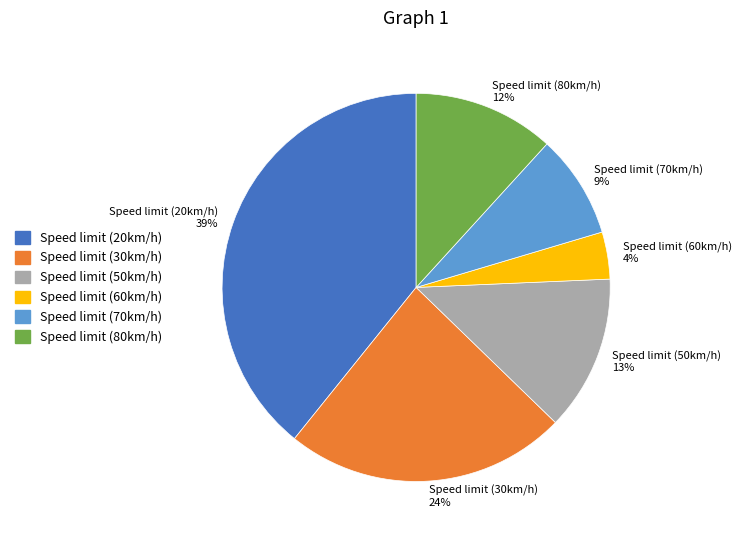

To the nearest percent, what is the combined percentage of Speed limit (80km/h) and Speed limit (60km/h)?

16%